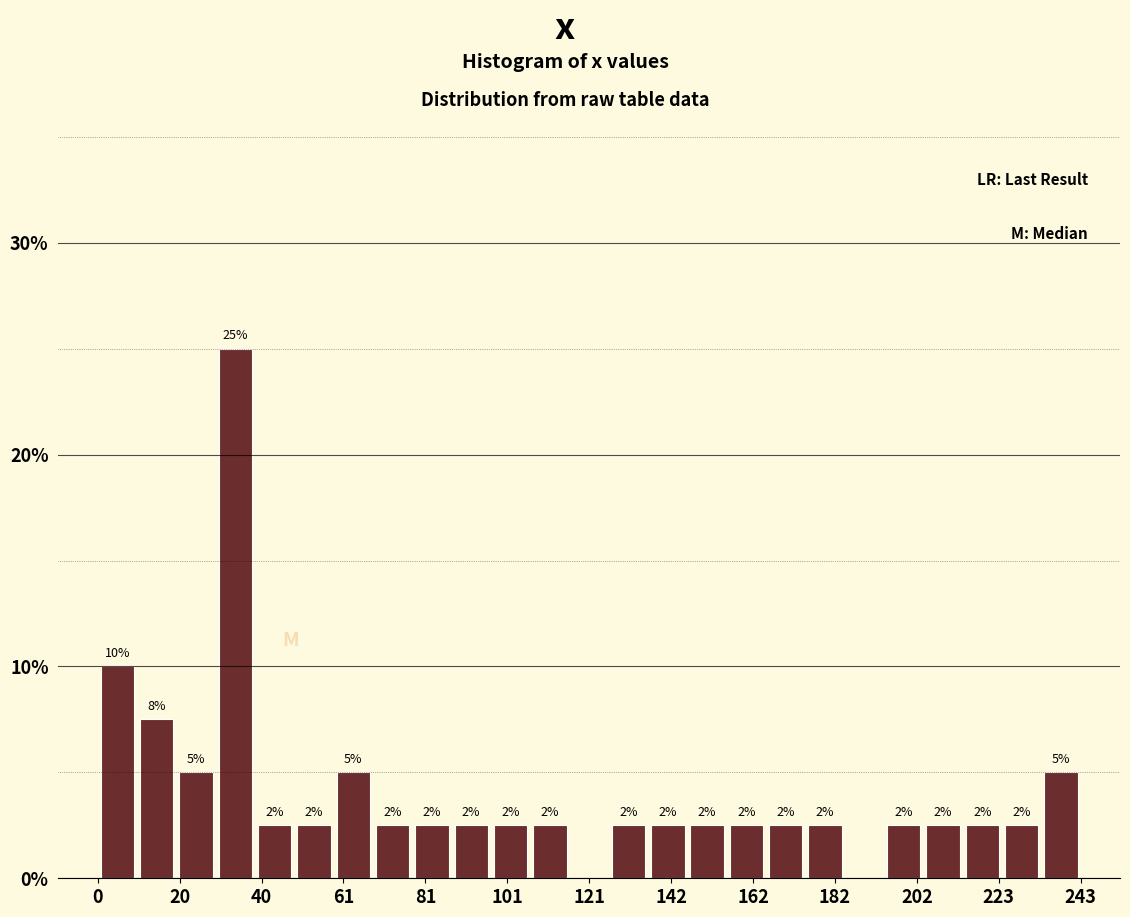

Around what value on the x-axis is the tallest bar? Give the approximate position of its centre, as read against the axis.

35